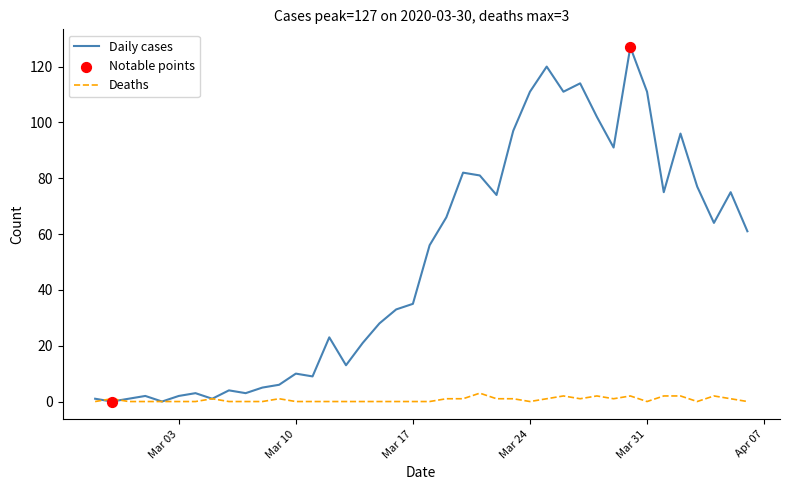

Rank the series by their average value, from lowest to highest.

Deaths, Daily cases